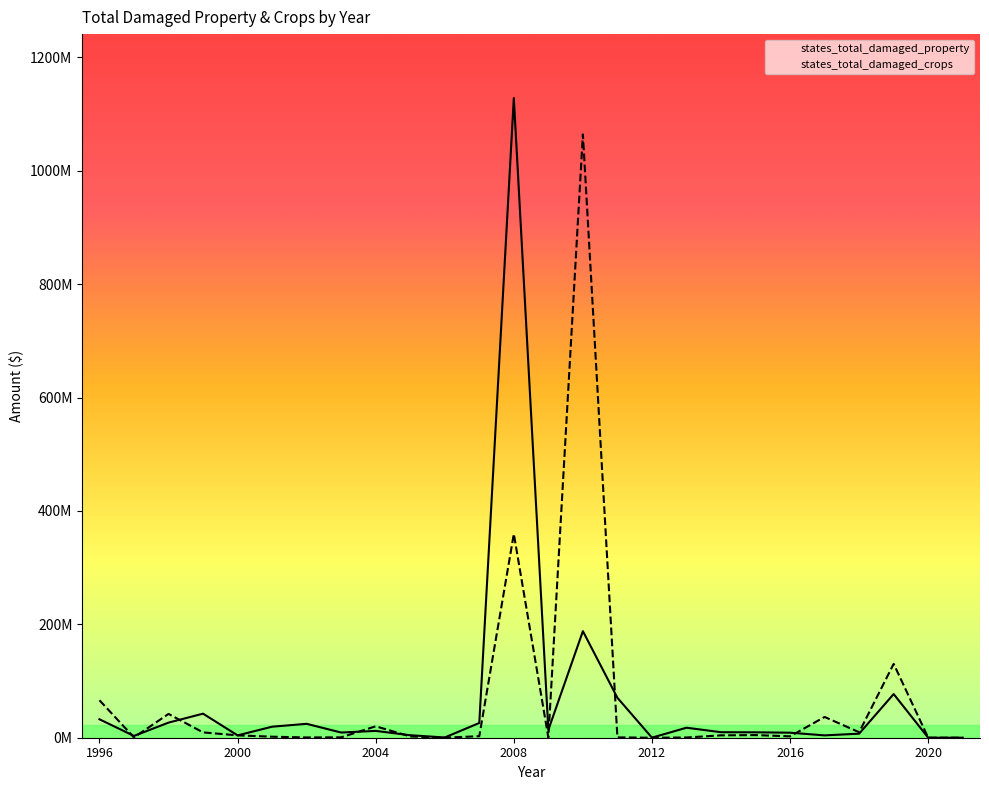

What is the difference between the states_total_damaged_property values at 2001 and 1999?

23000000